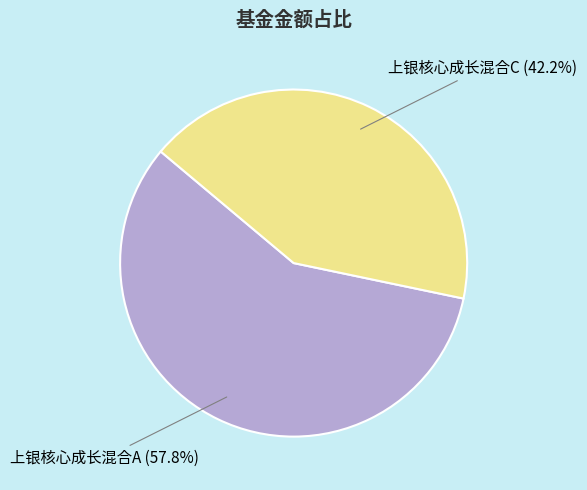

Which category accounts for the majority?

上银核心成长混合A